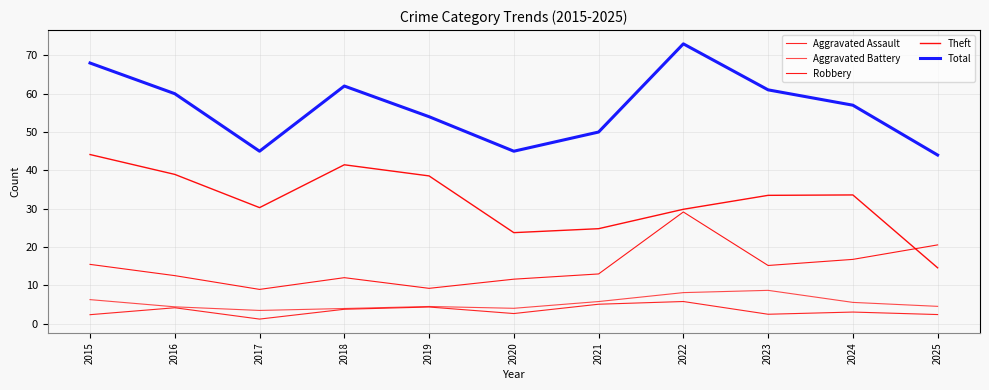

Between 2024 and 2023, which is larger?

2024